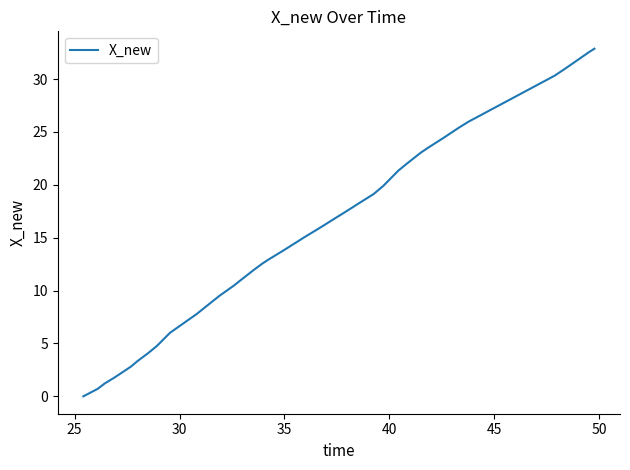

What is the greatest value displayed?

32.9